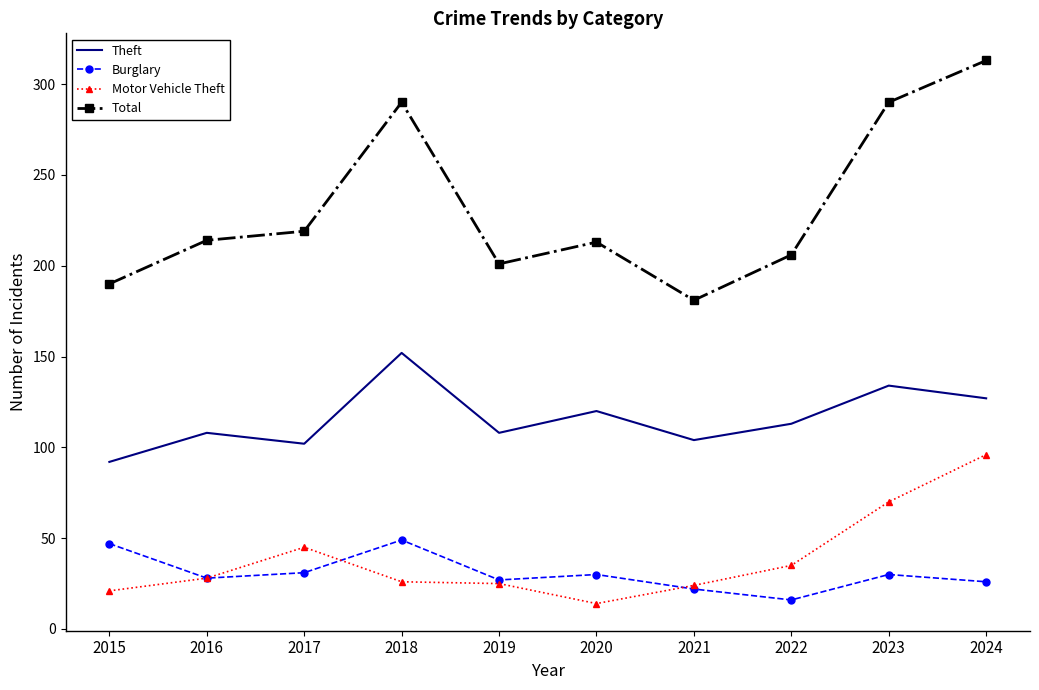

At 2018, list the series in order from smallest to largest.

Motor Vehicle Theft, Burglary, Theft, Total